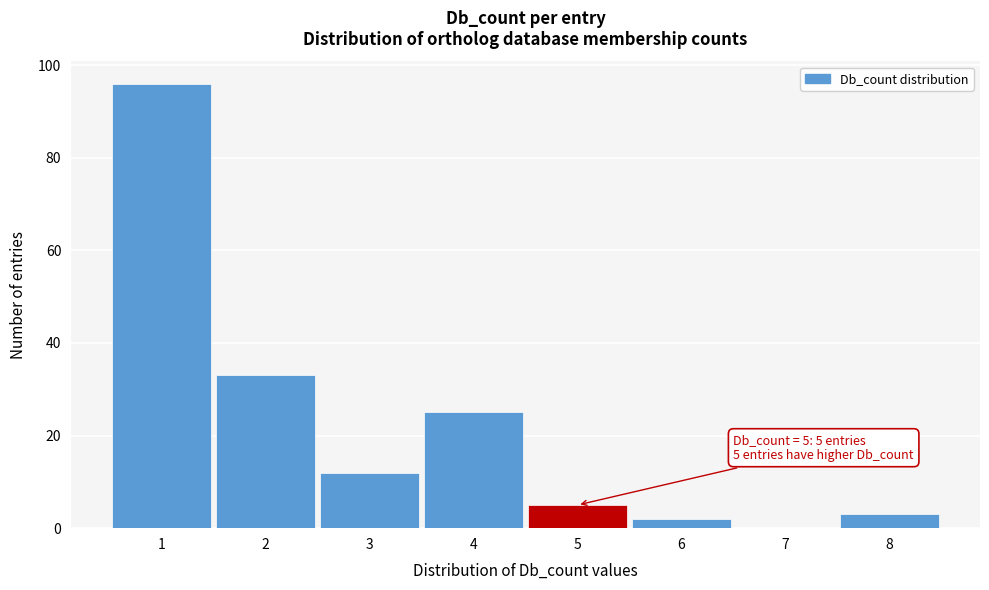

Over which range of the x-axis is the bar tallest?

0.5 to 1.5